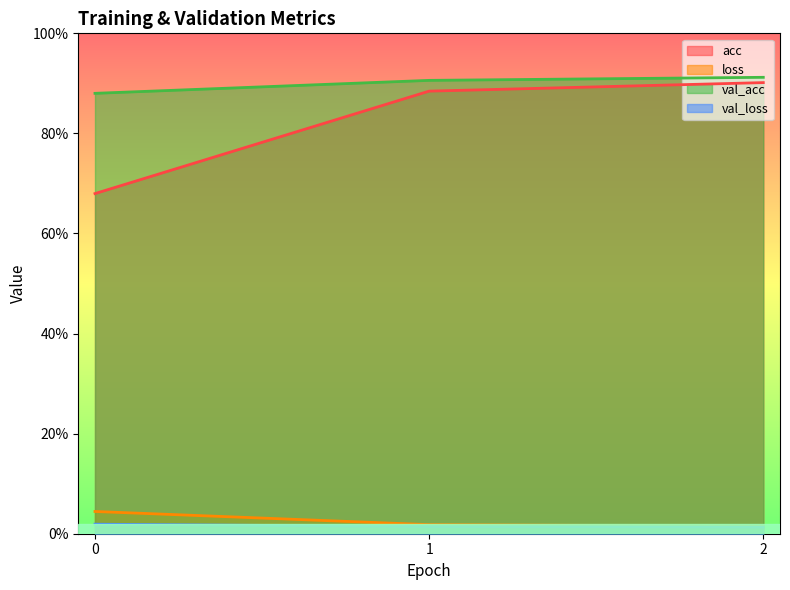

What are all the series names shown in the legend?

acc, loss, val_acc, val_loss